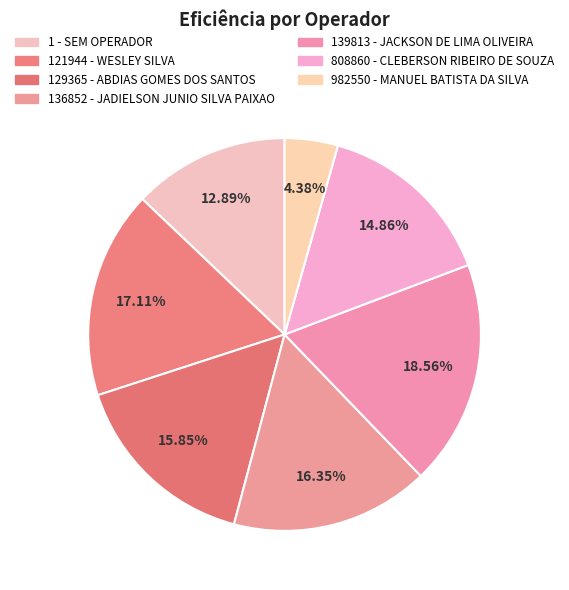

Which category has the smallest portion of the pie?

982550 - MANUEL BATISTA DA SILVA